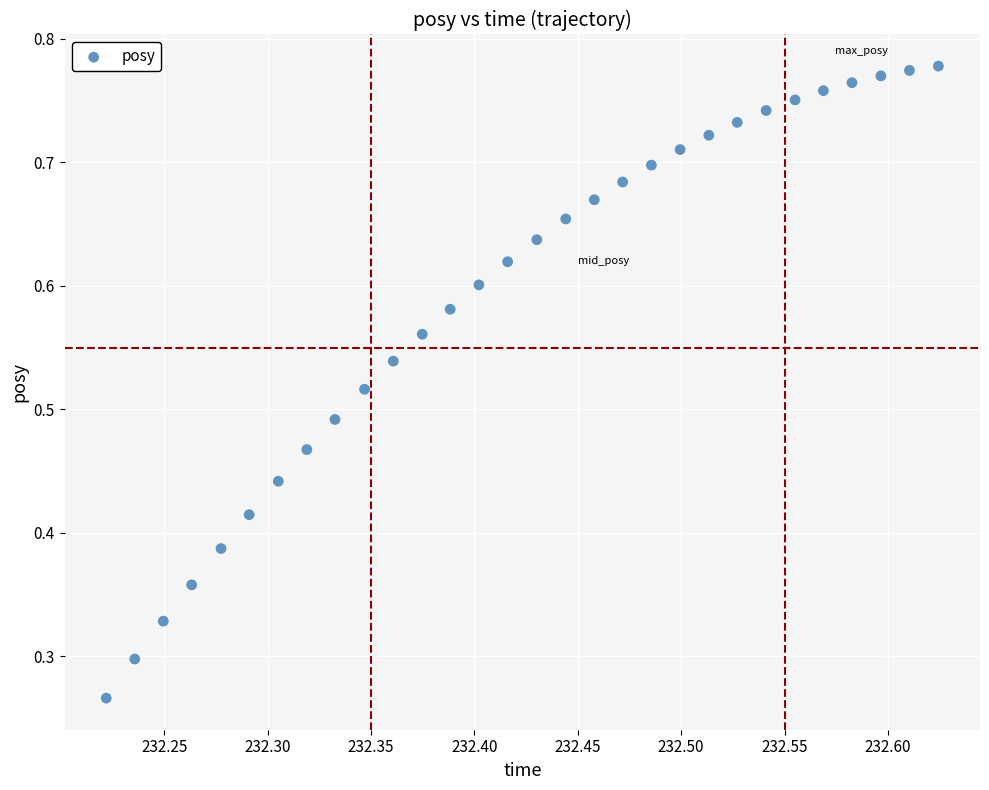

Count the number of points in this scatter plot.

30